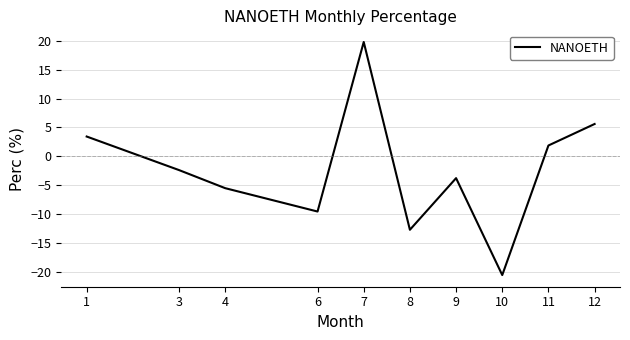

Between 10 and 12, which is larger?

12